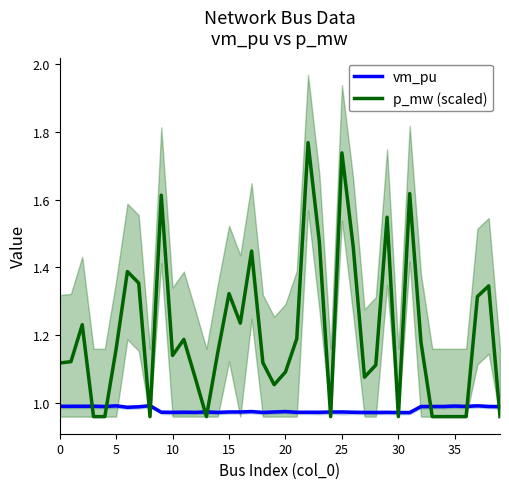

What is the spread (max minus min) of values at 26?

0.5